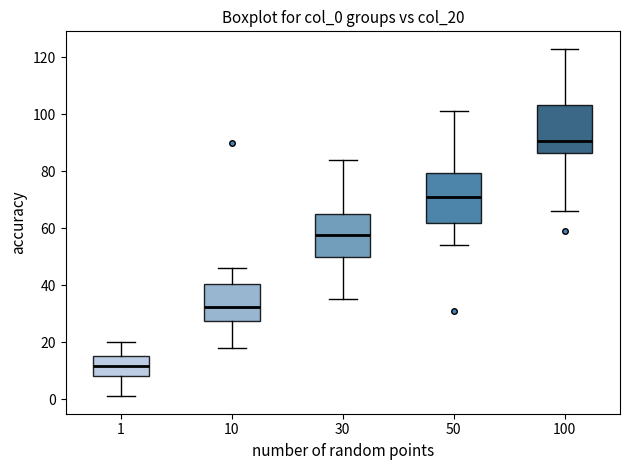

Reading left to right, transcribe this box plot: for each box, give where its median line is, the range the box spans, and where its two whiskers end, as read against the y-axis. The values are not printed on the chart, so give them approximately, as read against the axis.

1: median 12, box 8 to 16, whiskers 2 to 20
10: median 32, box 28 to 40, whiskers 18 to 46
30: median 58, box 50 to 66, whiskers 36 to 84
50: median 72, box 62 to 80, whiskers 54 to 102
100: median 90, box 86 to 104, whiskers 66 to 124